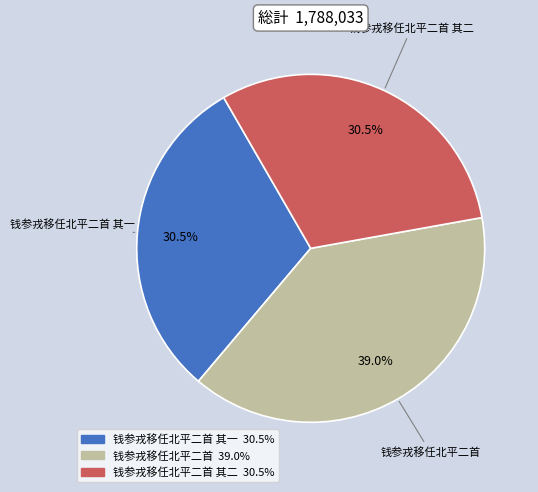

How many slices are in this pie chart?

3